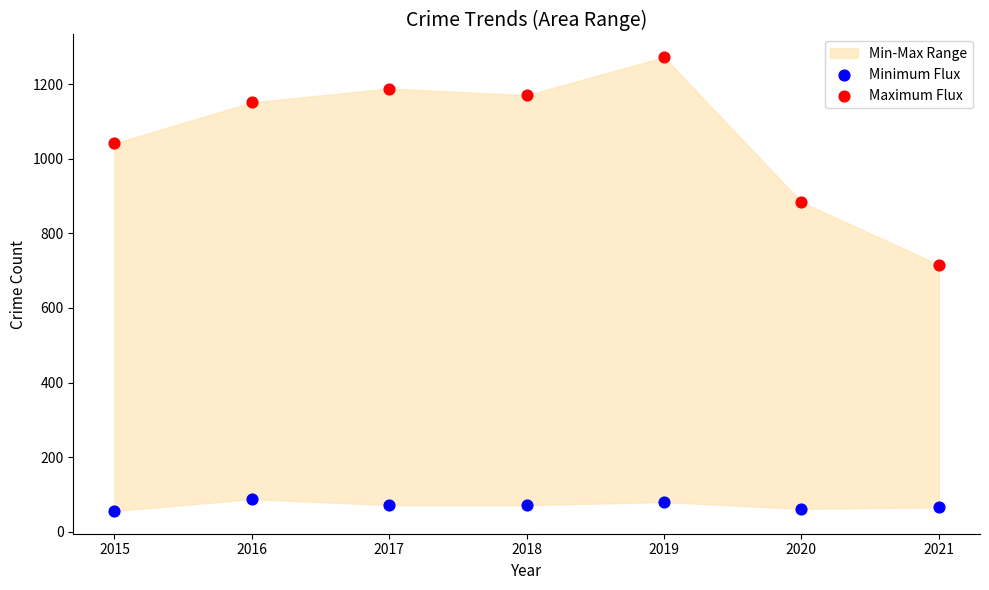

Across all series, what Y value is closest to 664?

716